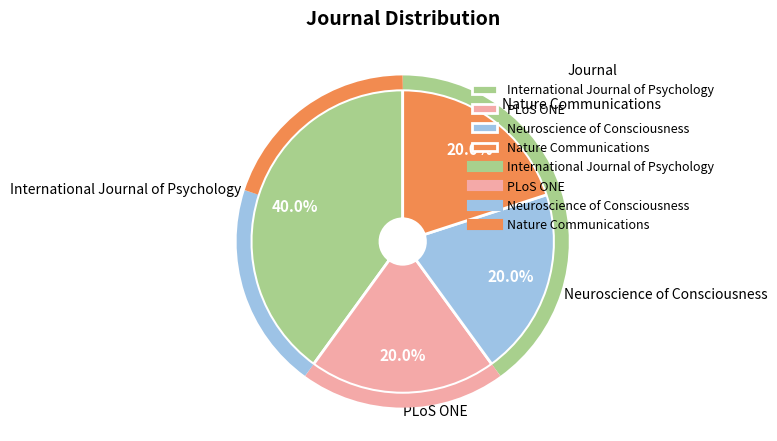

To the nearest percent, what is the average slice percentage?

25%